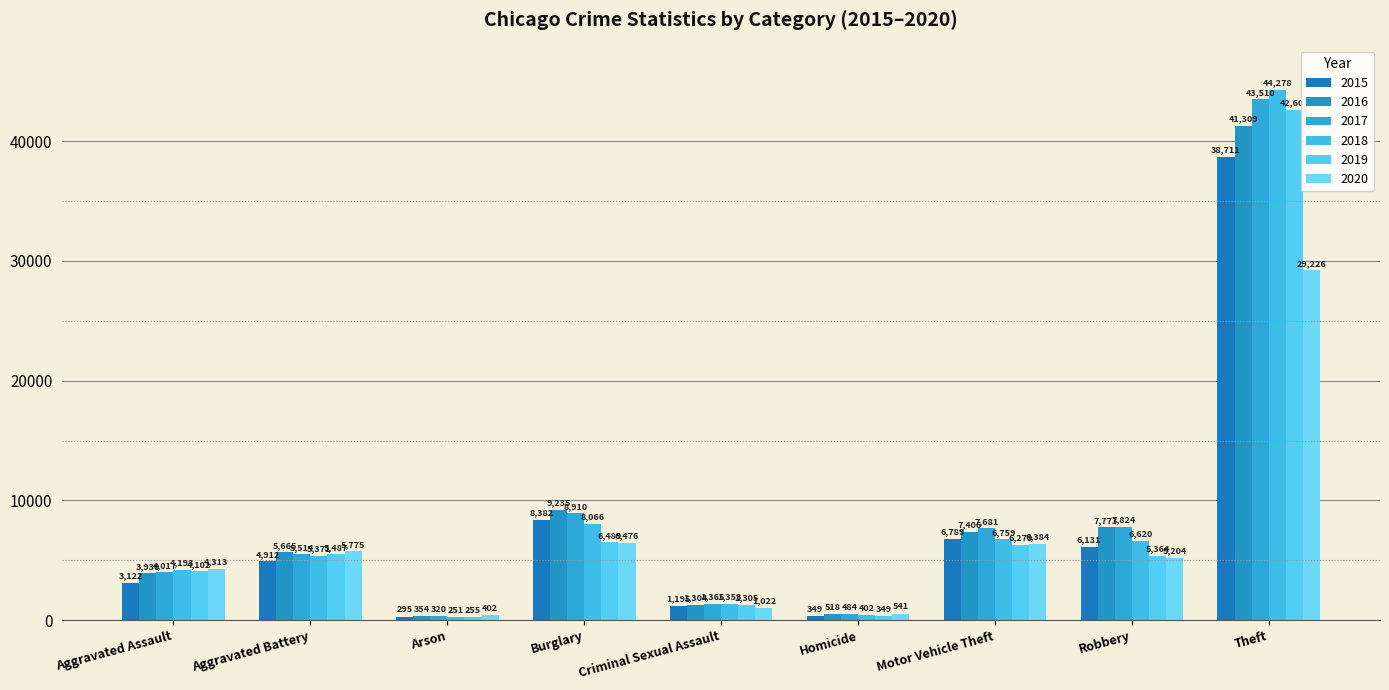

Reading right to left, list all the values displayed in this chart.

2015: Theft=38711	Robbery=6131	Motor Vehicle Theft=6789	Homicide=349	Criminal Sexual Assault=1195	Burglary=8382	Arson=295	Aggravated Battery=4912	Aggravated Assault=3122
2016: Theft=41309	Robbery=7773	Motor Vehicle Theft=7406	Homicide=518	Criminal Sexual Assault=1304	Burglary=9235	Arson=354	Aggravated Battery=5665	Aggravated Assault=3930
2017: Theft=43510	Robbery=7824	Motor Vehicle Theft=7681	Homicide=484	Criminal Sexual Assault=1365	Burglary=8910	Arson=320	Aggravated Battery=5514	Aggravated Assault=4017
2018: Theft=44278	Robbery=6620	Motor Vehicle Theft=6759	Homicide=402	Criminal Sexual Assault=1353	Burglary=8066	Arson=251	Aggravated Battery=5371	Aggravated Assault=4193
2019: Theft=42607	Robbery=5364	Motor Vehicle Theft=6279	Homicide=349	Criminal Sexual Assault=1305	Burglary=6489	Arson=255	Aggravated Battery=5487	Aggravated Assault=4102
2020: Theft=29226	Robbery=5204	Motor Vehicle Theft=6384	Homicide=541	Criminal Sexual Assault=1022	Burglary=6476	Arson=402	Aggravated Battery=5775	Aggravated Assault=4313